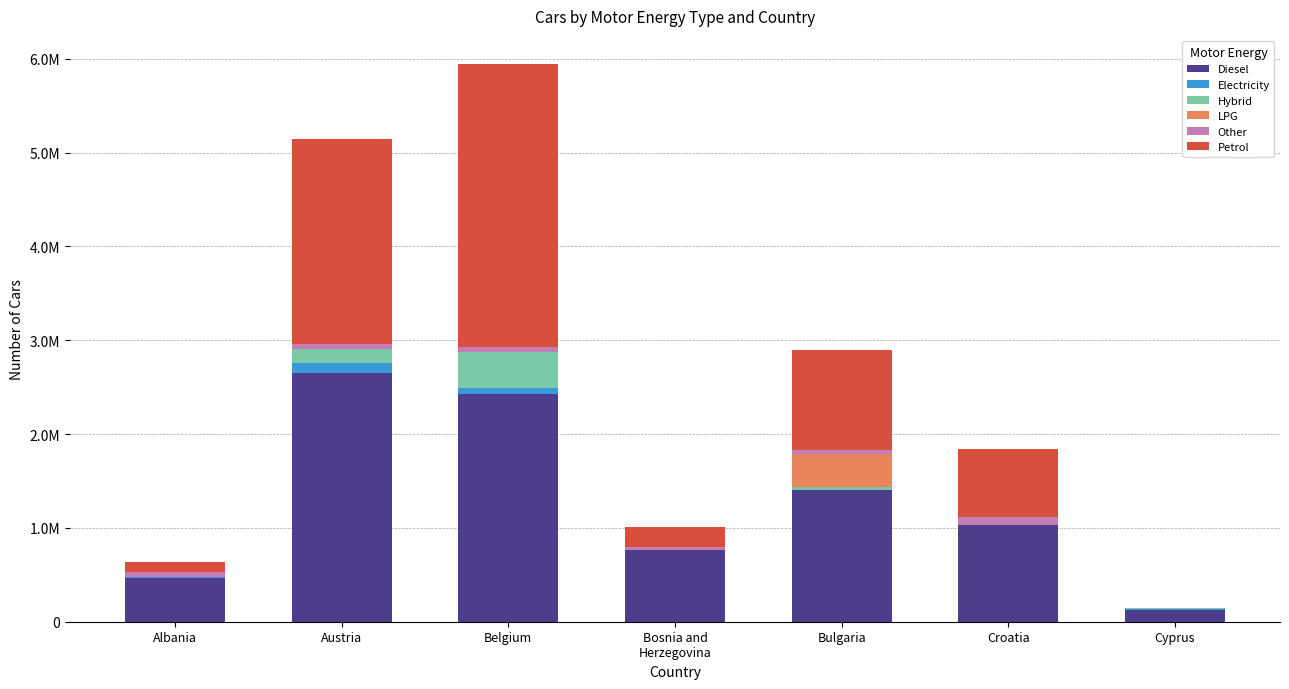

What are all the series names shown in the legend?

Diesel, Electricity, Hybrid, LPG, Other, Petrol